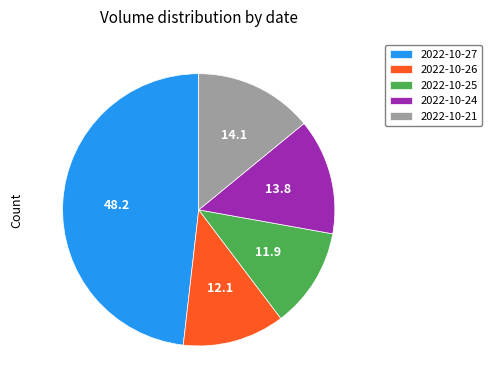

Which slice is the largest?

2022-10-27